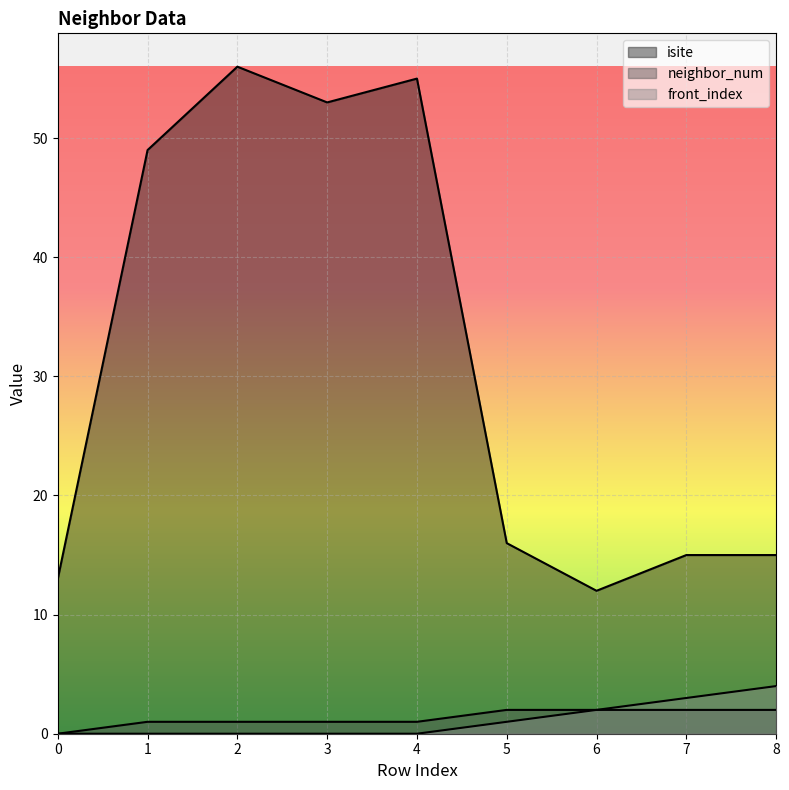

What is the total value across all series at 7?

20